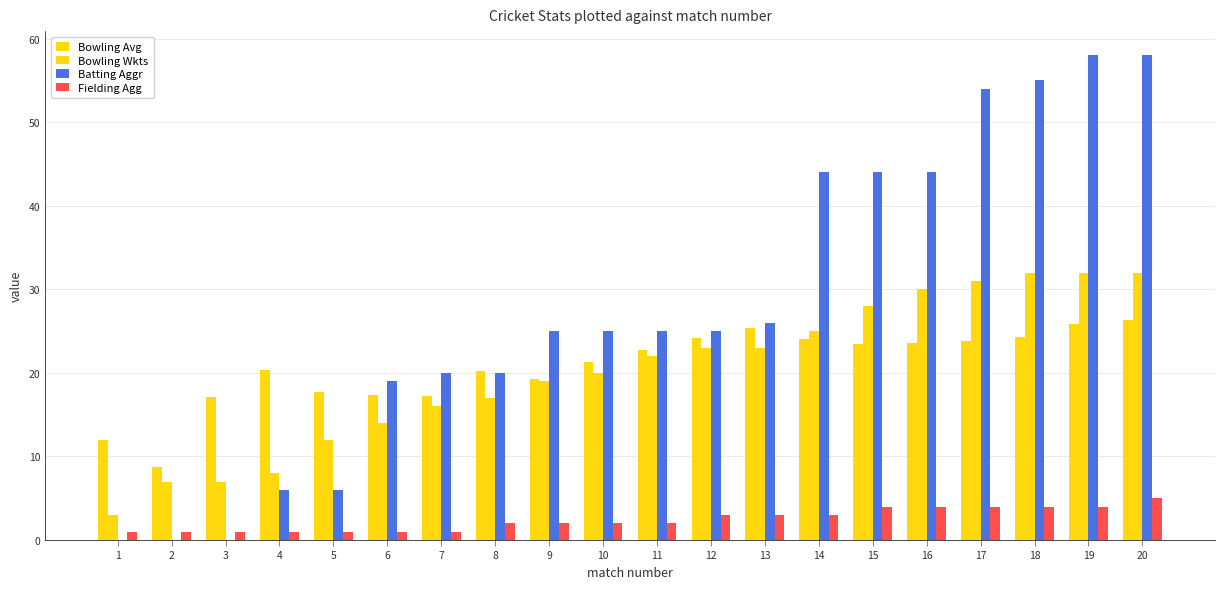

Reading left to right, what are all the values shown in this chart?

Bowling Avg: 1=12.0	2=8.7	3=17.1	4=20.4	5=17.7	6=17.4	7=17.2	8=20.2	9=19.2	10=21.4	11=22.7	12=24.2	13=25.4	14=24.1	15=23.4	16=23.5	17=23.8	18=24.3	19=25.9	20=26.3
Bowling Wkts: 1=3.0	2=7.0	3=7.0	4=8.0	5=12.0	6=14.0	7=16.0	8=17.0	9=19.0	10=20.0	11=22.0	12=23.0	13=23.0	14=25.0	15=28.0	16=30.0	17=31.0	18=32.0	19=32.0	20=32.0
Batting Aggr: 1=0.0	2=0.0	3=0.0	4=6.0	5=6.0	6=19.0	7=20.0	8=20.0	9=25.0	10=25.0	11=25.0	12=25.0	13=26.0	14=44.0	15=44.0	16=44.0	17=54.0	18=55.0	19=58.0	20=58.0
Fielding Agg: 1=1.0	2=1.0	3=1.0	4=1.0	5=1.0	6=1.0	7=1.0	8=2.0	9=2.0	10=2.0	11=2.0	12=3.0	13=3.0	14=3.0	15=4.0	16=4.0	17=4.0	18=4.0	19=4.0	20=5.0